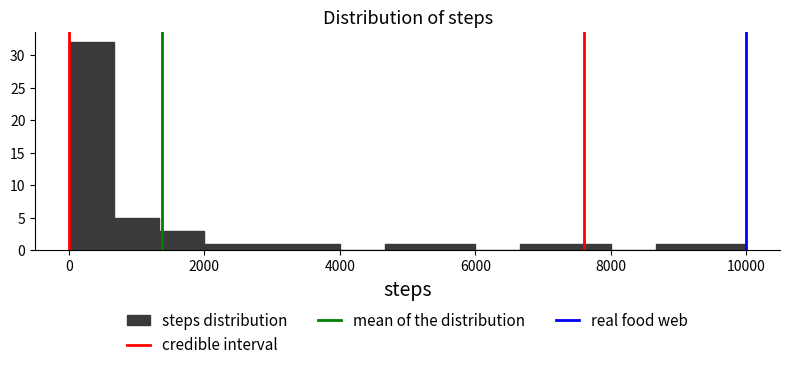

Around what value on the x-axis is the tallest bar? Give the approximate position of its centre, as read against the axis.

400